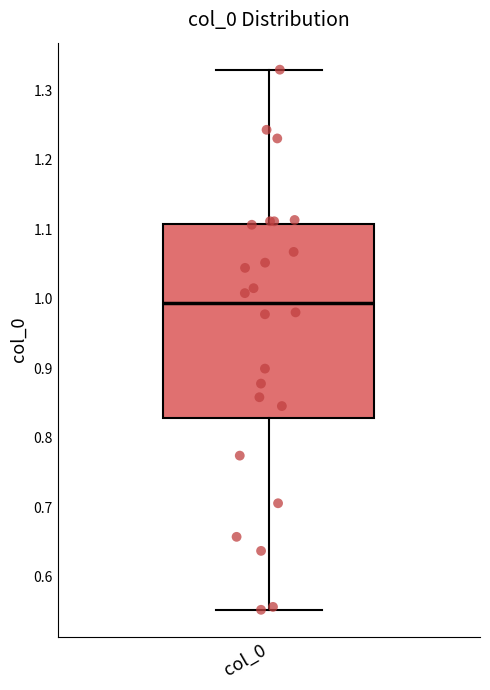

Where does the lower whisker of the box for col_0 end on the y-axis? The values are not printed on the chart, so give them approximately, as read against the axis.

0.55